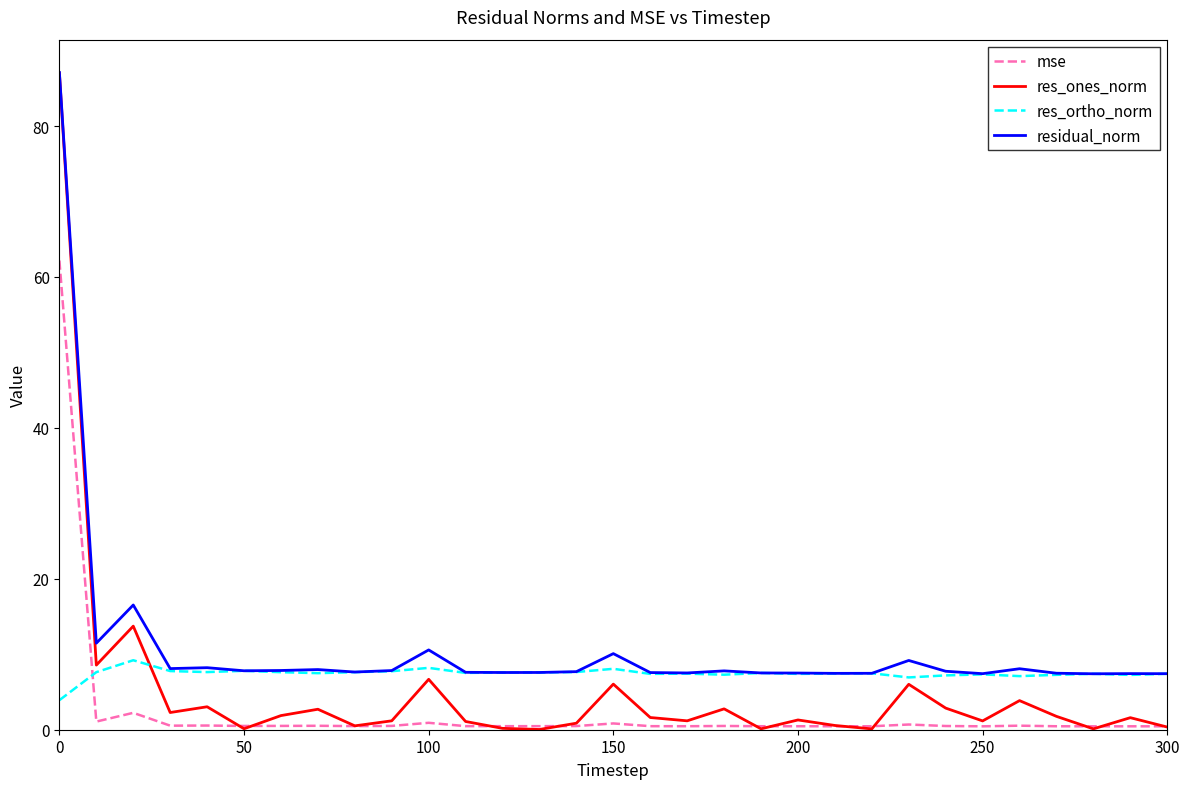

True or false: residual_norm and mse cross at least once.

False